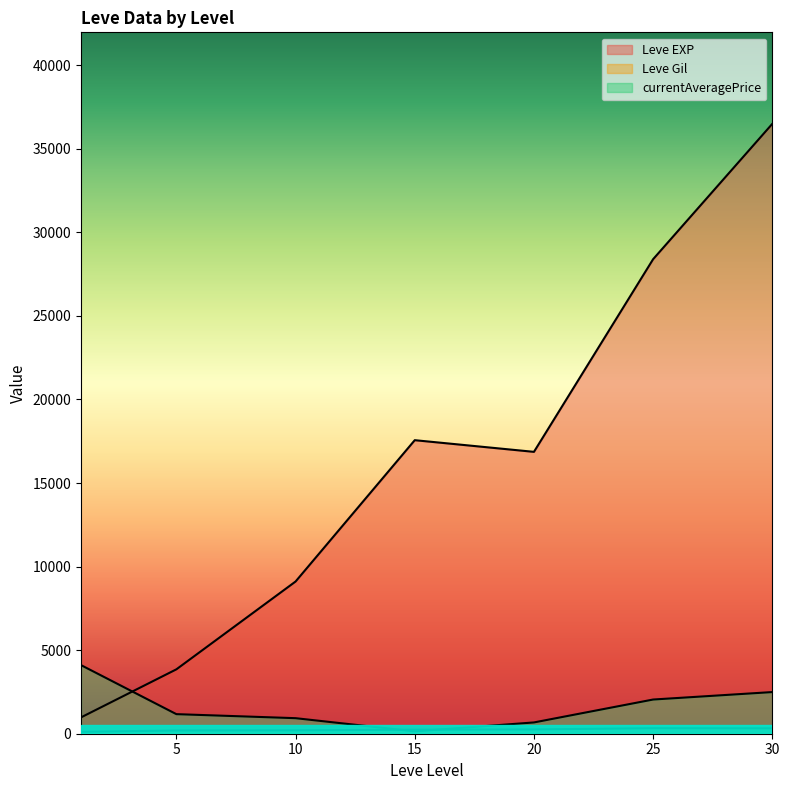

Which series has the largest total across all categories?

Leve EXP